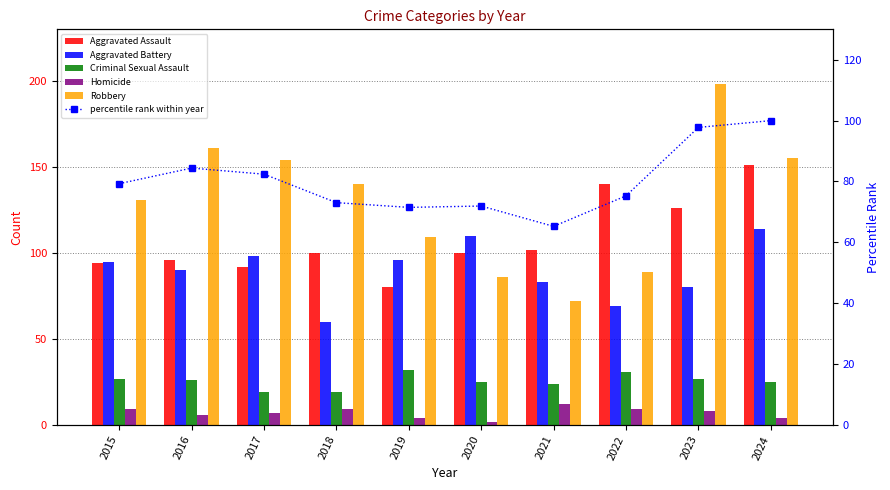

Reading right to left, what are all the values shown in this chart?

Aggravated Assault: 2024=151.0	2023=126.0	2022=140.0	2021=102.0	2020=100.0	2019=80.0	2018=100.0	2017=92.0	2016=96.0	2015=94.0
Aggravated Battery: 2024=114.0	2023=80.0	2022=69.0	2021=83.0	2020=110.0	2019=96.0	2018=60.0	2017=98.0	2016=90.0	2015=95.0
Criminal Sexual Assault: 2024=25.0	2023=27.0	2022=31.0	2021=24.0	2020=25.0	2019=32.0	2018=19.0	2017=19.0	2016=26.0	2015=27.0
Homicide: 2024=4.0	2023=8.0	2022=9.0	2021=12.0	2020=2.0	2019=4.0	2018=9.0	2017=7.0	2016=6.0	2015=9.0
Robbery: 2024=155.0	2023=198.0	2022=89.0	2021=72.0	2020=86.0	2019=109.0	2018=140.0	2017=154.0	2016=161.0	2015=131.0
percentile rank within year: 2024=100.0	2023=97.8	2022=75.3	2021=65.3	2020=71.9	2019=71.5	2018=73.1	2017=82.4	2016=84.4	2015=79.3